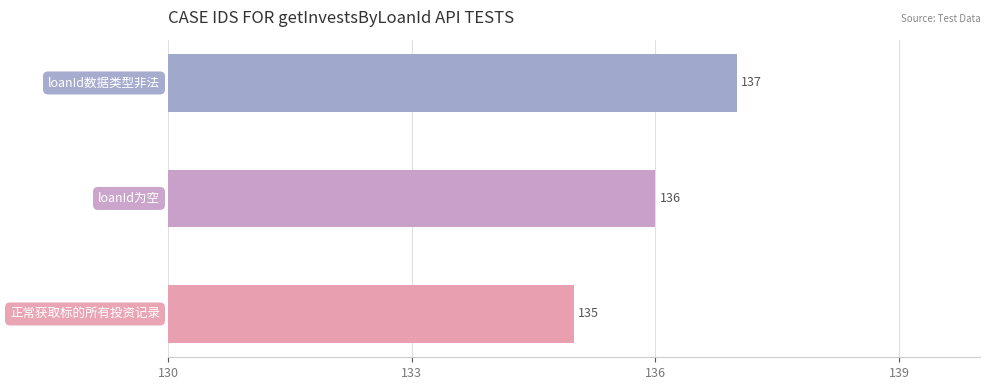

What is the difference between the maximum and second lowest values?

1